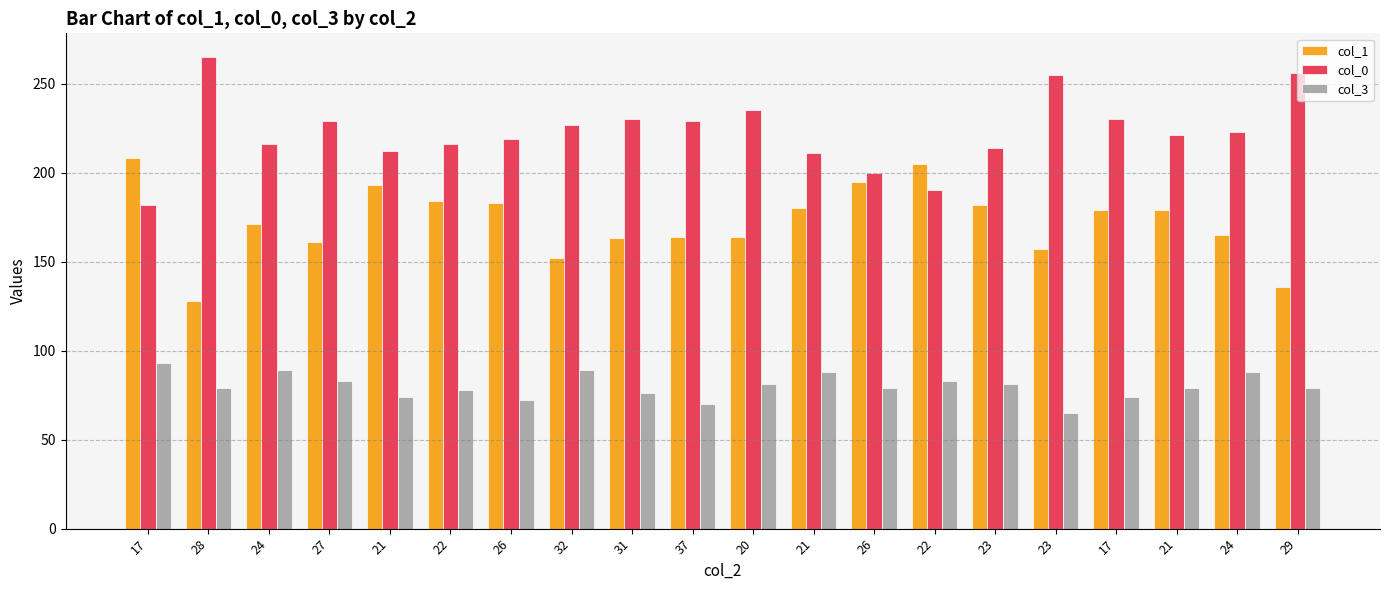

Reading left to right, list all the values displayed in this chart.

col_1: 17=208	28=128	24=171	27=161	21=193	22=184	26=183	32=152	31=163	37=164	20=164	21=180	26=195	22=205	23=182	23=157	17=179	21=179	24=165	29=136
col_0: 17=182	28=265	24=216	27=229	21=212	22=216	26=219	32=227	31=230	37=229	20=235	21=211	26=200	22=190	23=214	23=255	17=230	21=221	24=223	29=256
col_3: 17=93	28=79	24=89	27=83	21=74	22=78	26=72	32=89	31=76	37=70	20=81	21=88	26=79	22=83	23=81	23=65	17=74	21=79	24=88	29=79